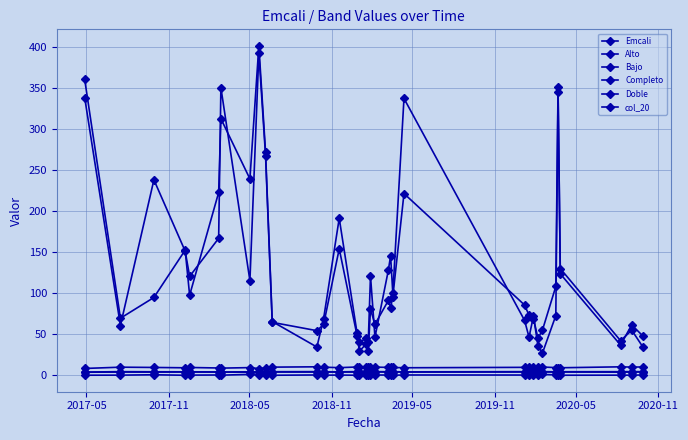

How many values in the Completo series exceed 4?

31